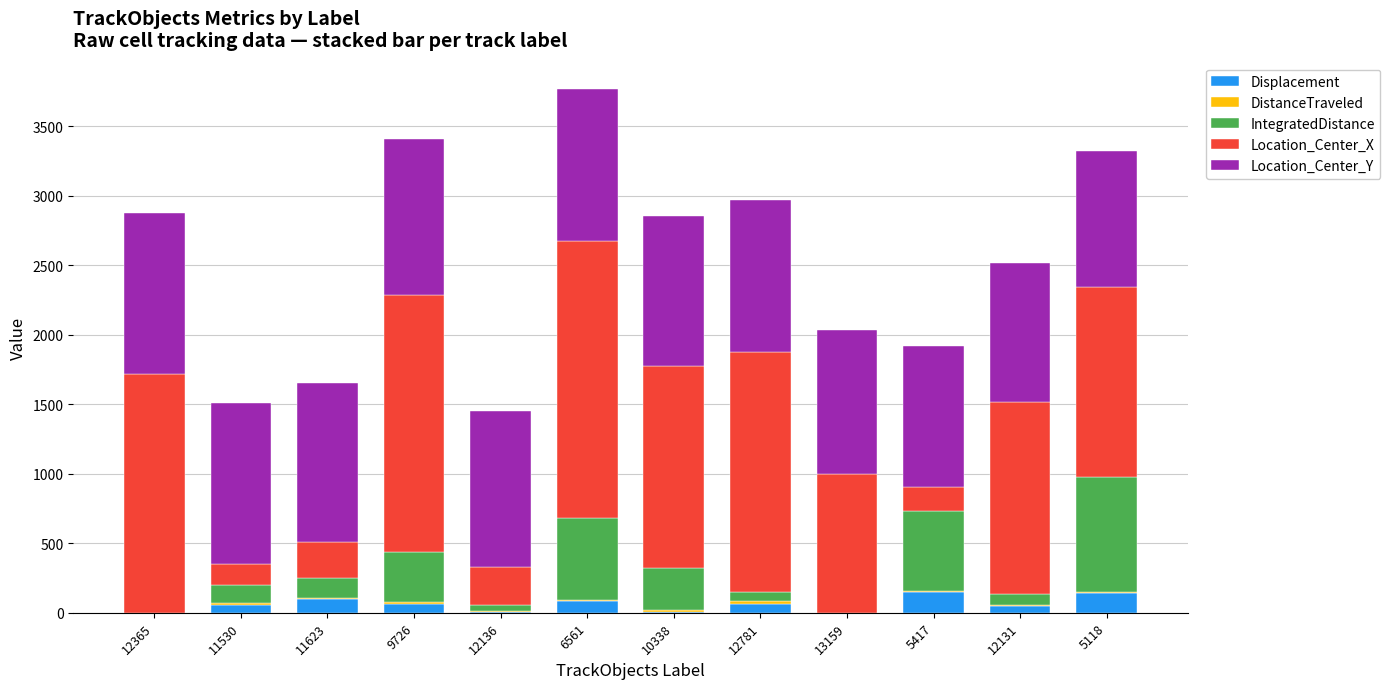

Is it true that Displacement equals 146.5 at 5417?

True